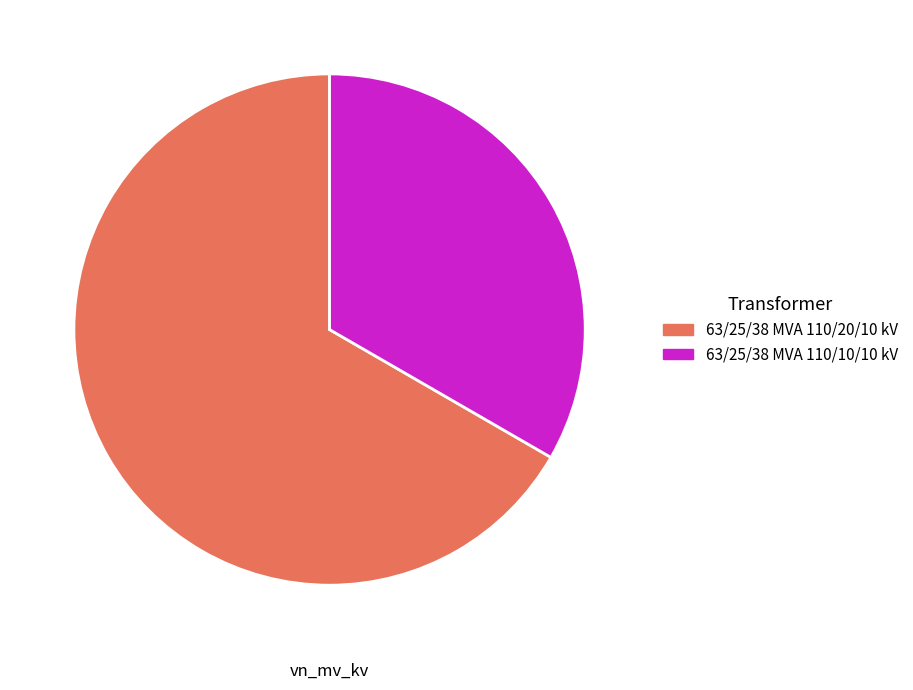

Count the number of slices in the pie.

2